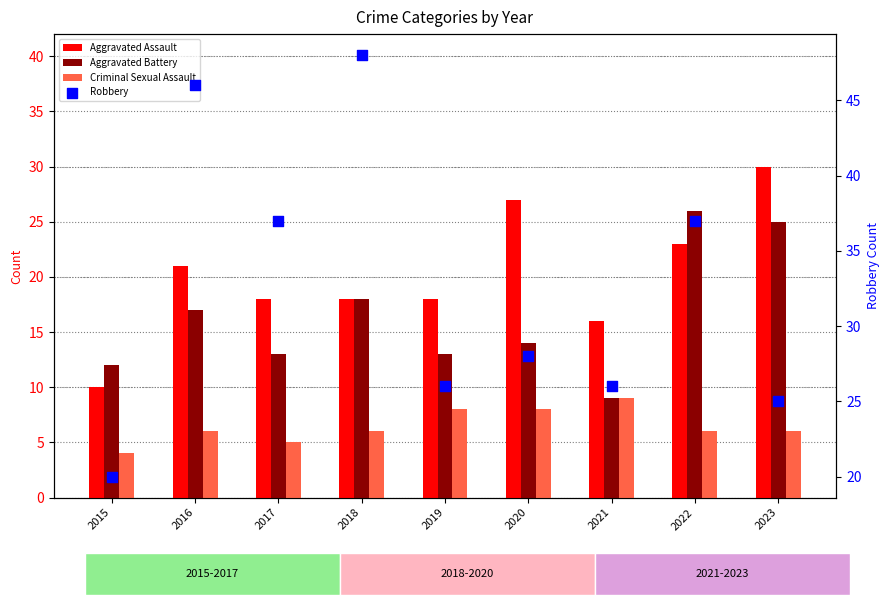

What are all the series names shown in the legend?

Aggravated Assault, Aggravated Battery, Criminal Sexual Assault, Robbery